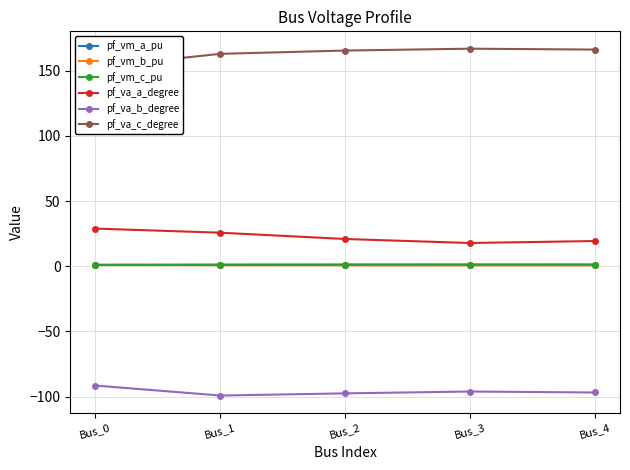

What is the difference between the maximum and second lowest values in the pf_vm_b_pu series?

0.3